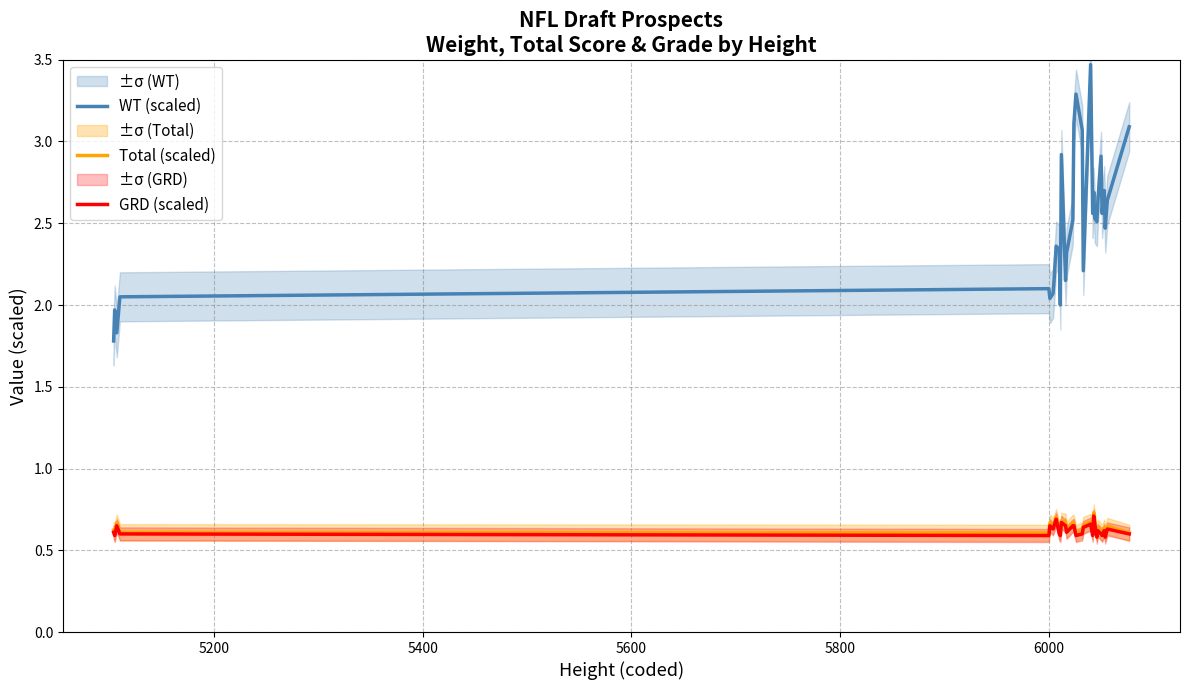

What is the sum of all WT (scaled) values?

77.0